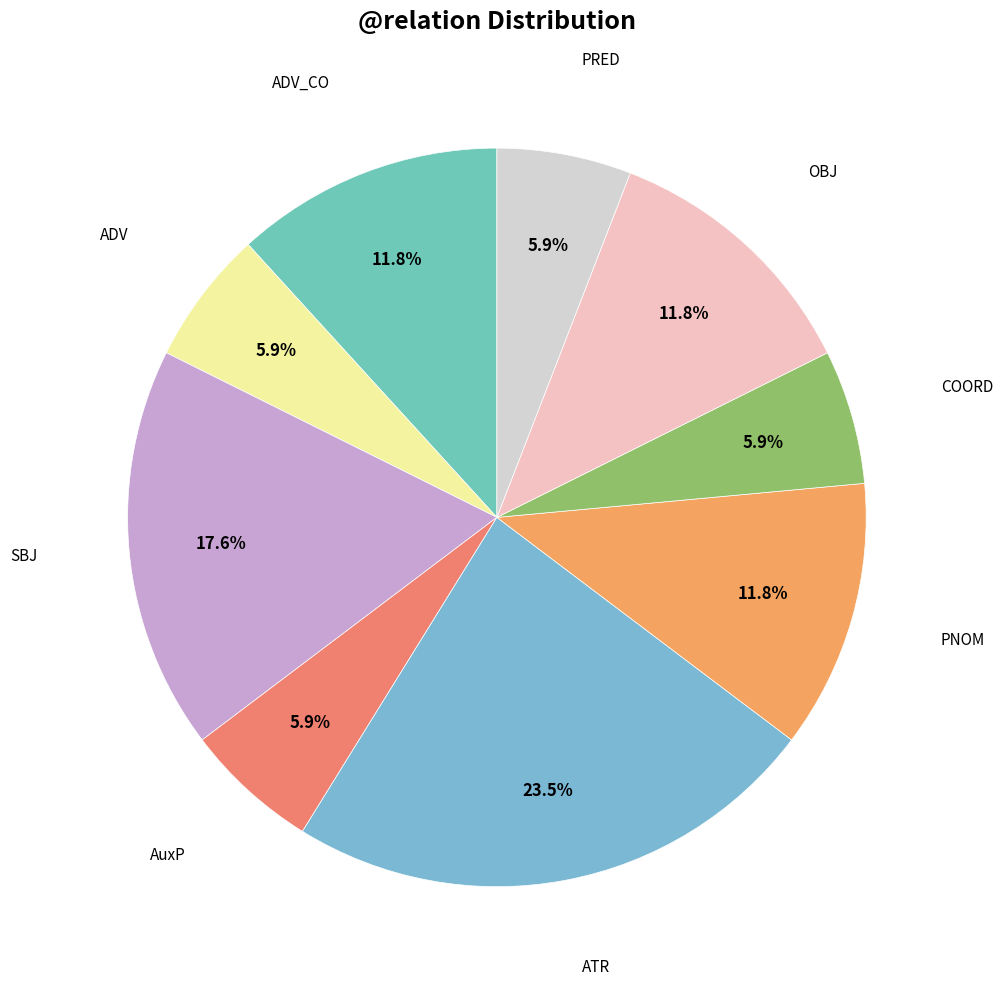

Count the number of slices in the pie.

9